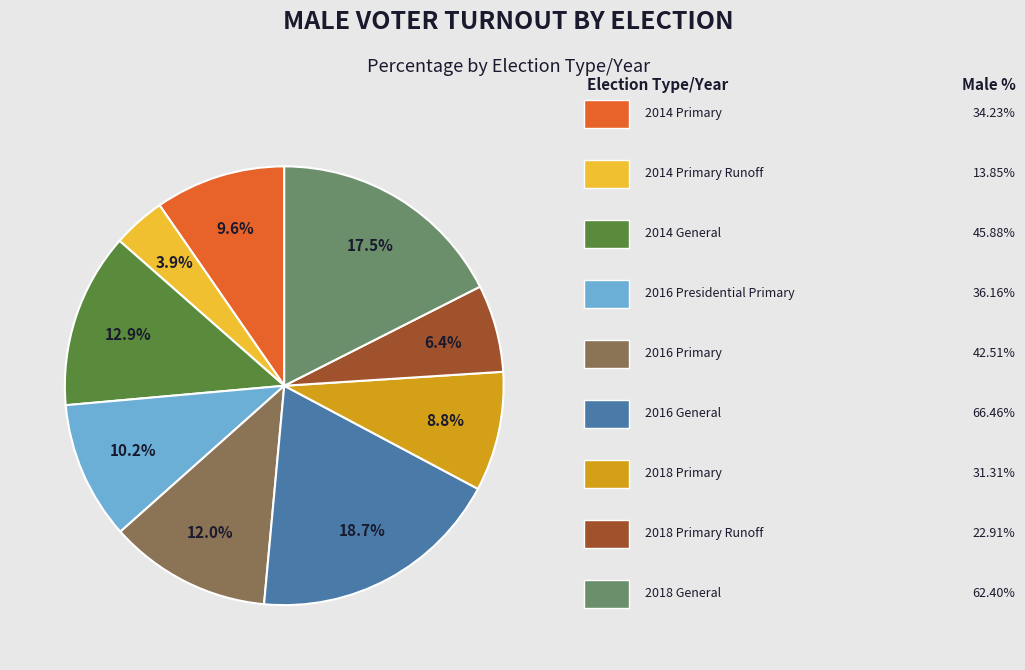

To the nearest percent, what is the average slice percentage?

11%